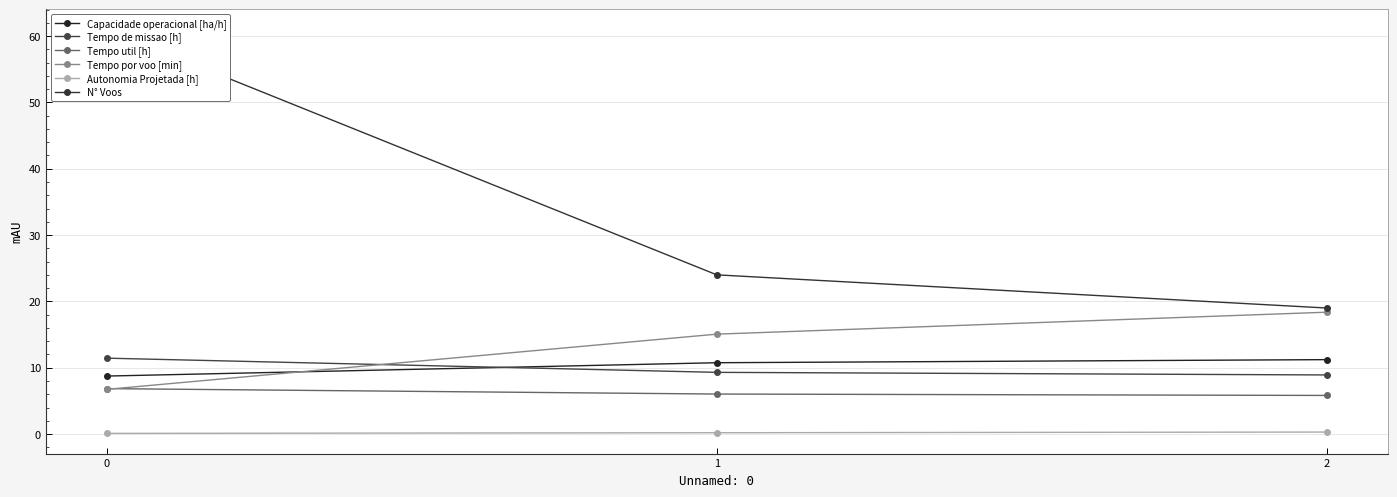

How many lines are shown in the chart?

6